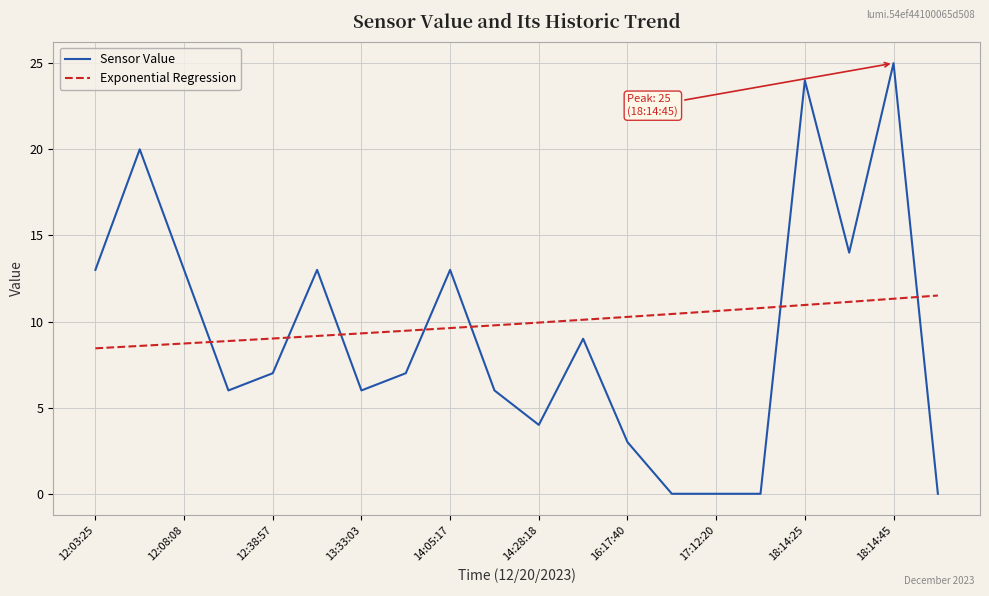

After their last crossing, which series has the higher values: Exponential Regression or Sensor Value?

Exponential Regression